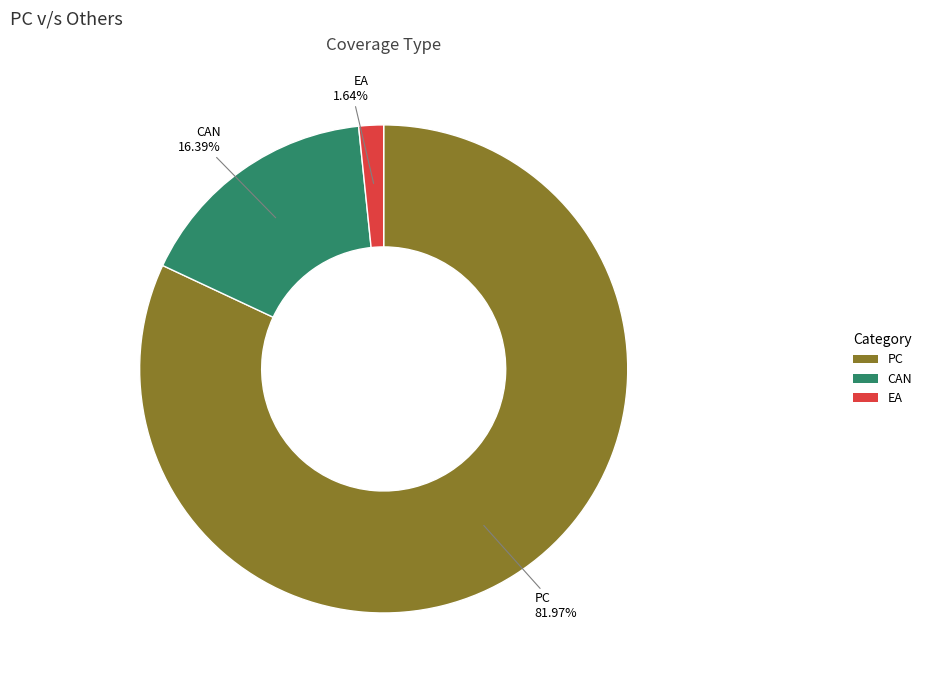

What is the smallest slice in the pie chart?

EA